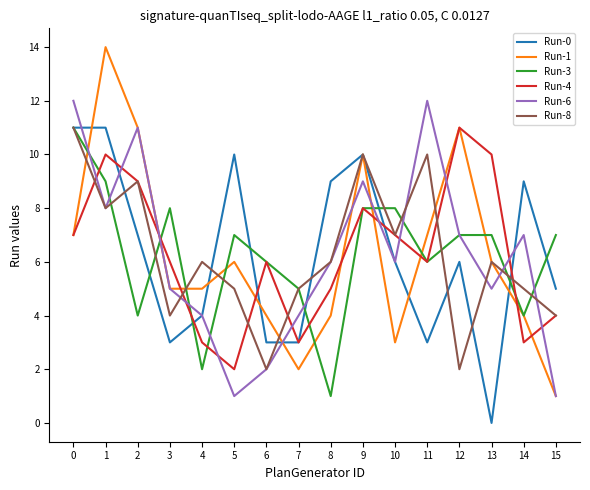

After their last crossing, which series has the higher values: Run-4 or Run-6?

Run-4